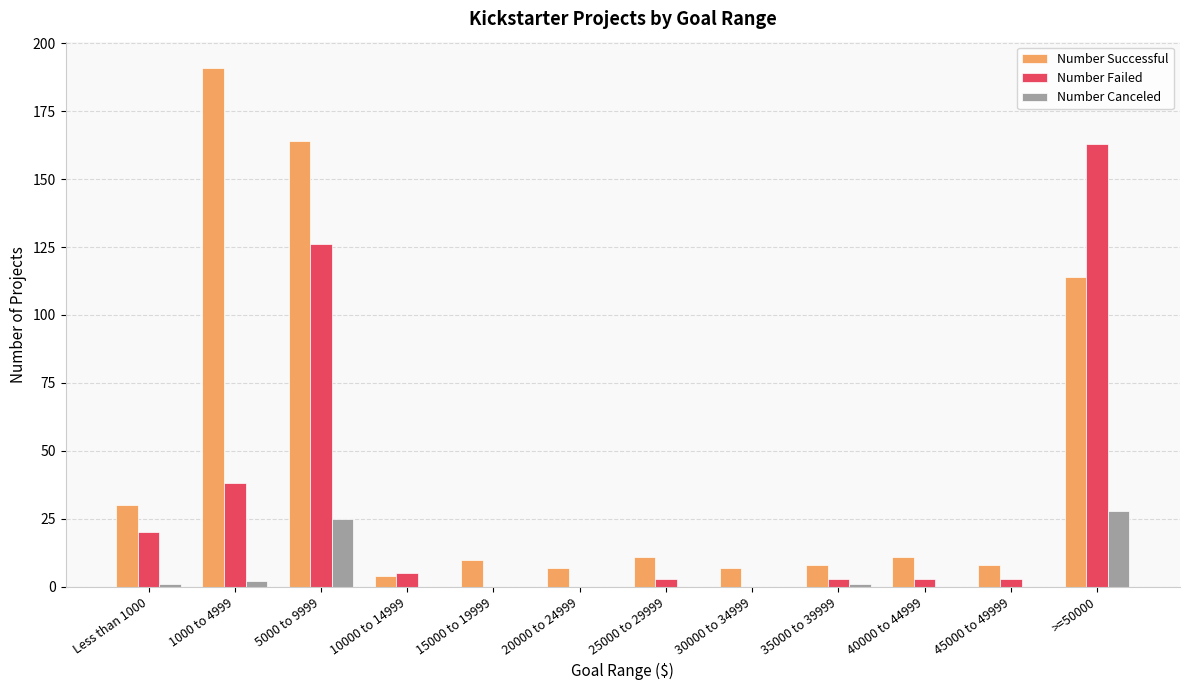

What is the sum of all Number Successful values?

565